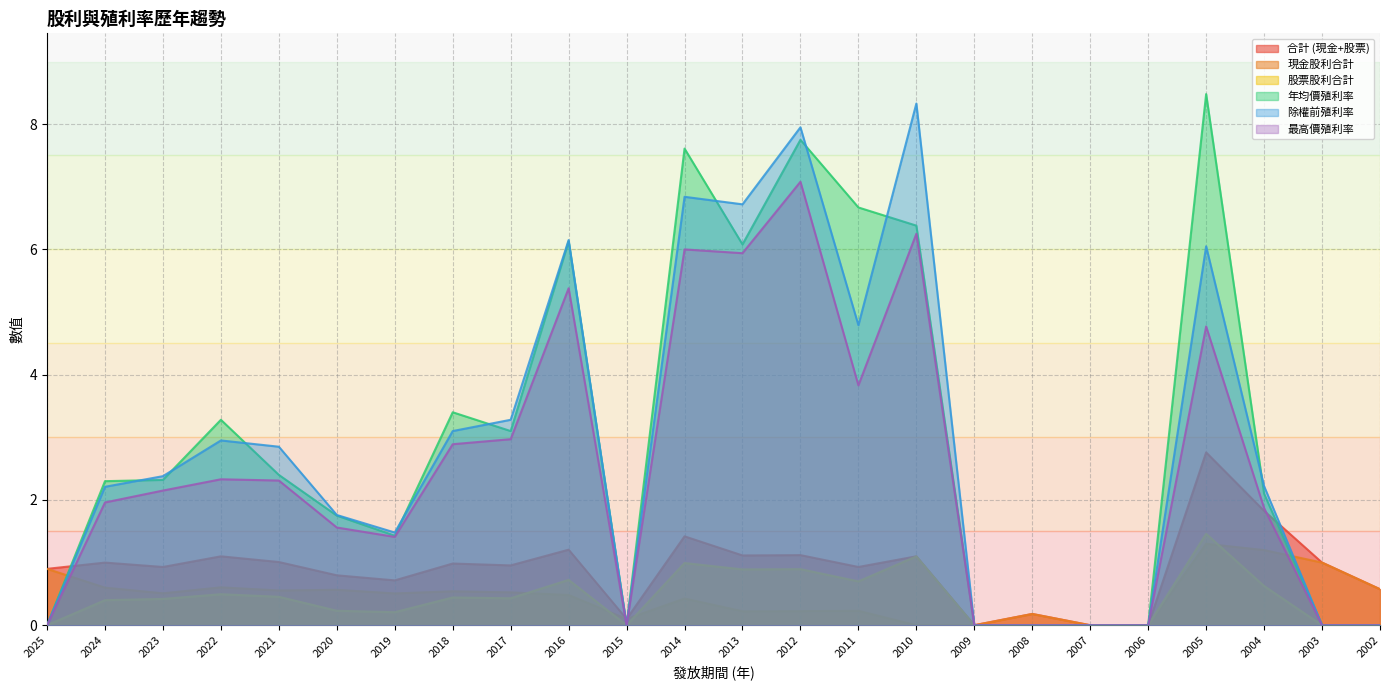

Reading left to right, list all the values displayed in this chart.

合計 (現金+股票): 0.9	1.0	0.9	1.1	1.0	0.8	0.7	1.0	1.0	1.2	0.1	1.4	1.1	1.1	0.9	1.1	0.0	0.2	0.0	0.0	2.8	1.8	1.0	0.6
現金股利合計: 0.9	0.6	0.5	0.6	0.6	0.6	0.5	0.5	0.5	0.5	0.1	0.4	0.2	0.2	0.2	0.0	0.0	0.2	0.0	0.0	1.3	1.2	1.0	0.6
股票股利合計: 0.0	0.4	0.4	0.5	0.5	0.2	0.2	0.4	0.4	0.7	0.0	1.0	0.9	0.9	0.7	1.1	0.0	0.0	0.0	0.0	1.5	0.6	0.0	0.0
年均價殖利率: 0.0	2.3	2.3	3.3	2.4	1.8	1.4	3.4	3.1	6.1	0.0	7.6	6.1	7.8	6.7	6.4	0.0	0.0	0.0	0.0	8.5	2.1	0.0	0.0
除權前殖利率: 0.0	2.2	2.4	3.0	2.9	1.8	1.5	3.1	3.3	6.2	0.0	6.8	6.7	8.0	4.8	8.3	0.0	0.0	0.0	0.0	6.0	2.2	0.0	0.0
最高價殖利率: 0.0	2.0	2.1	2.3	2.3	1.6	1.4	2.9	3.0	5.4	0.0	6.0	5.9	7.1	3.8	6.2	0.0	0.0	0.0	0.0	4.8	1.9	0.0	0.0